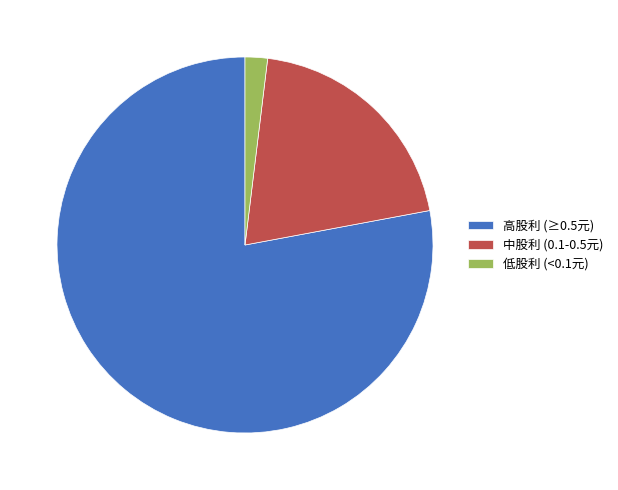

The 高股利 (≥0.5元) slice represents 89% of the pie. True or false?

False